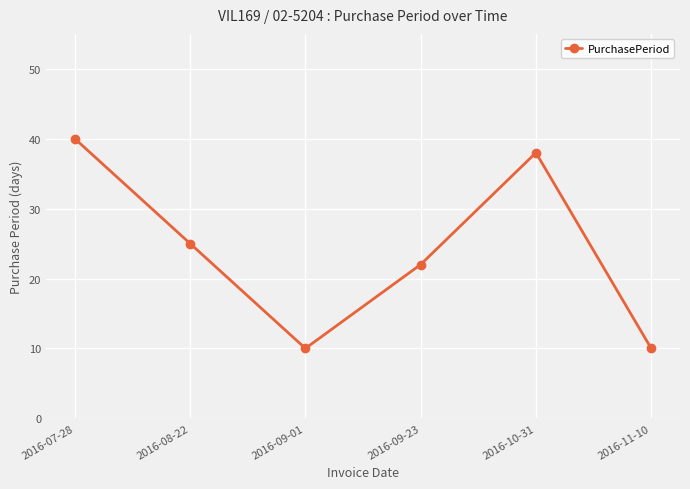

Reading left to right, what are all the values shown in this chart?

40	25	10	22	38	10